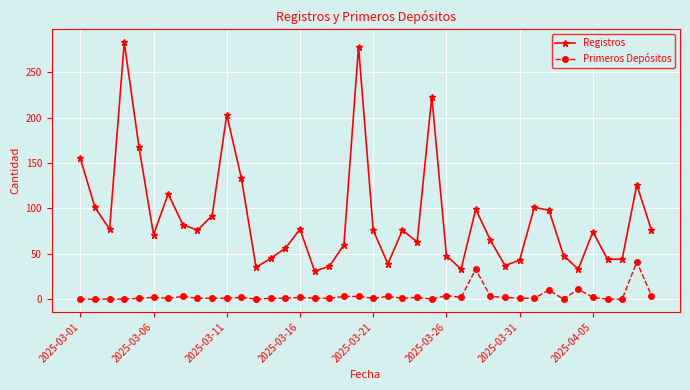

List the series in order of their overall mean, lowest first.

Primeros Depósitos, Registros